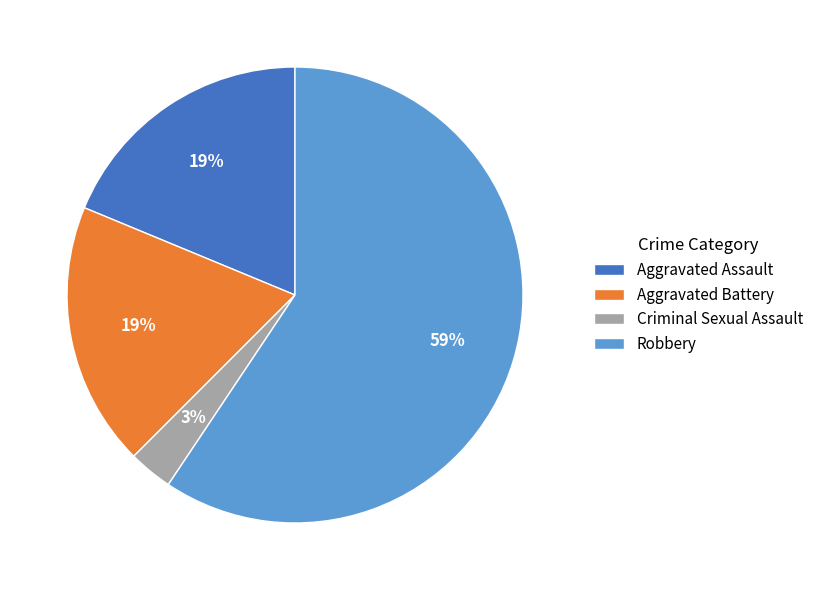

True or false: Aggravated Assault accounts for 5% of the total.

False